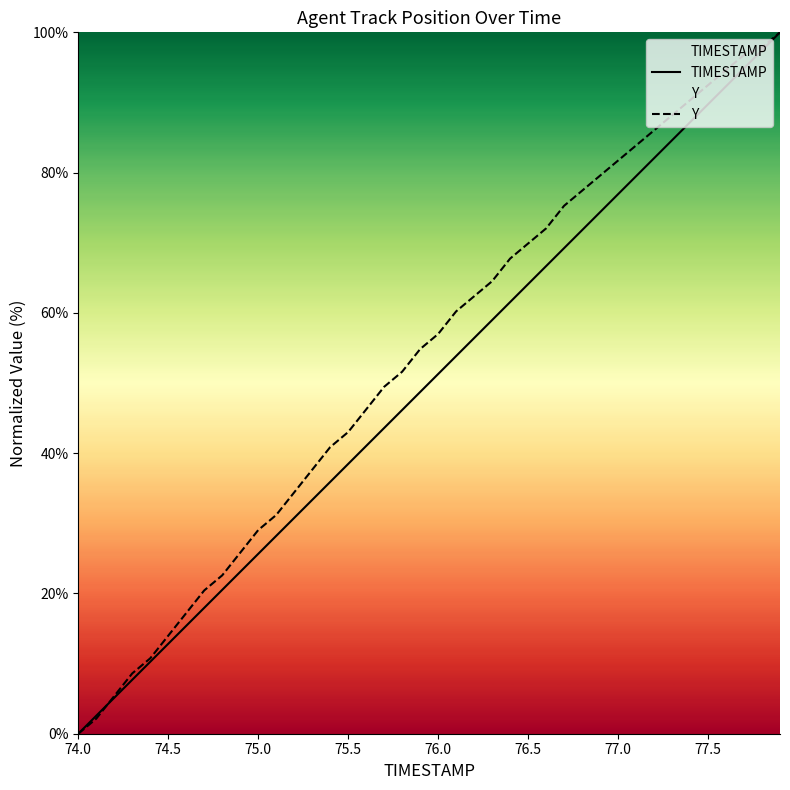

How many positive values does the TIMESTAMP series have?

39